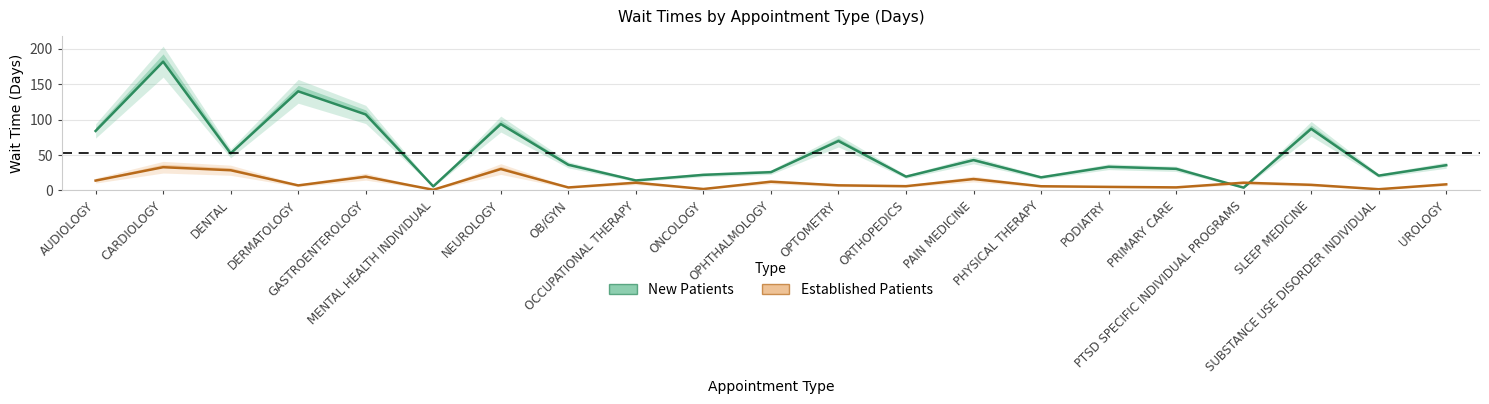

List the series in order of their peak value, lowest first.

Established Patients, New Patients